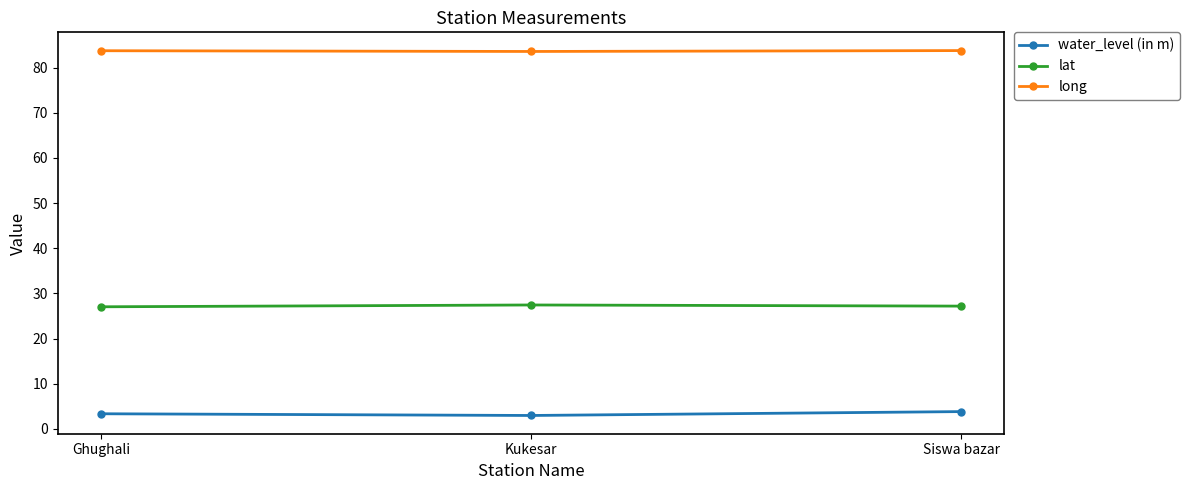

Is the value of lat at Kukesar greater than the value of long at Siswa bazar?

No